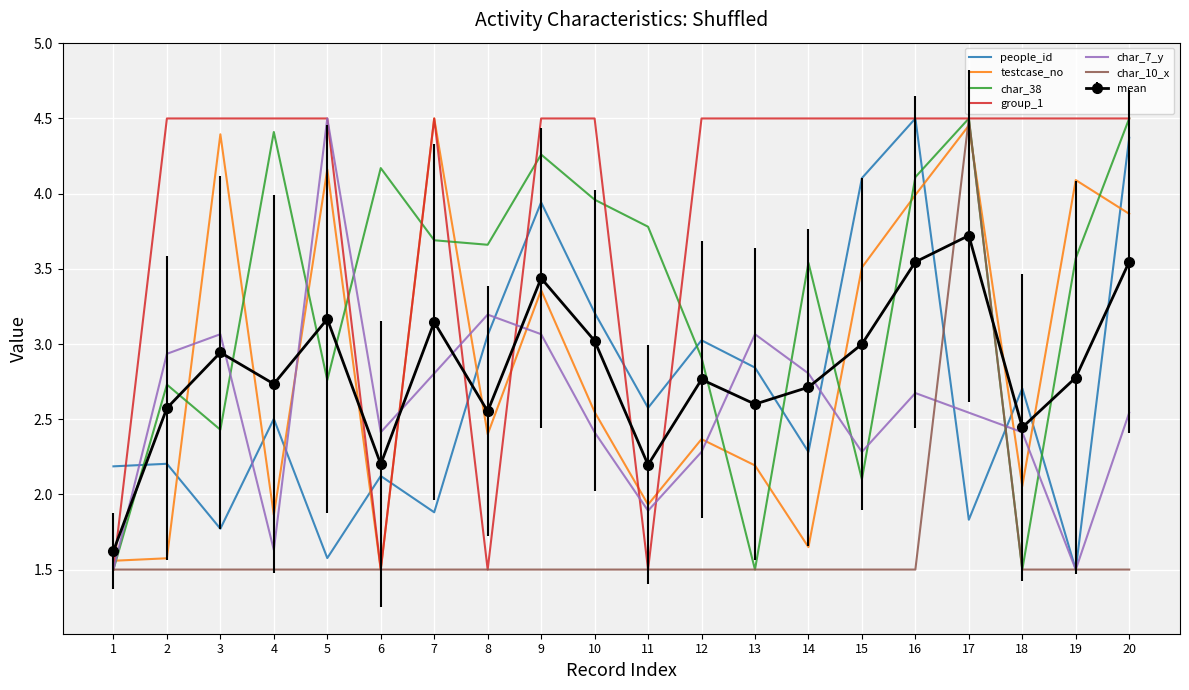

What is the difference between the highest and lowest values at 7?

3.0